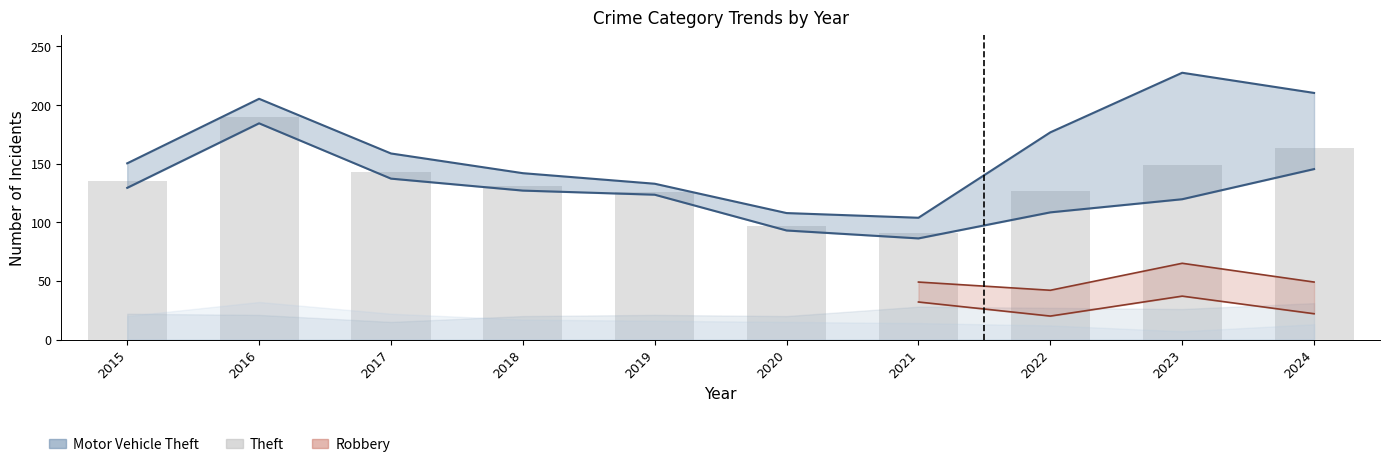

Does the chart contain stacked bars?

No